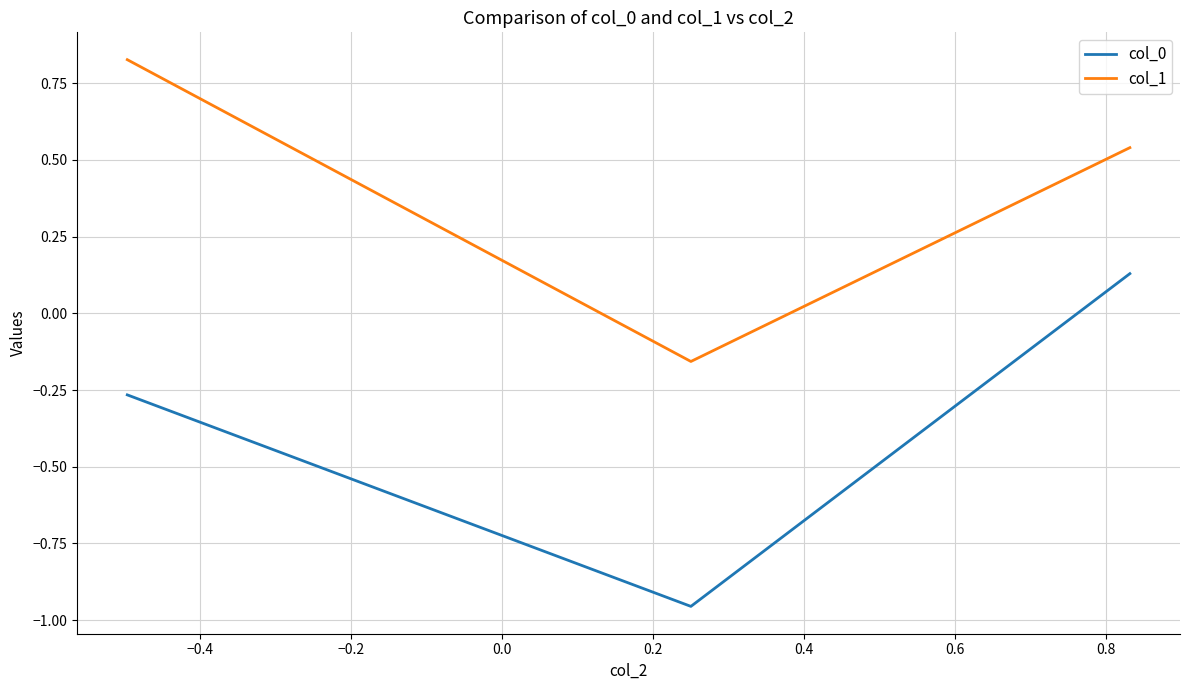

How many values in the col_0 series exceed 0?

1